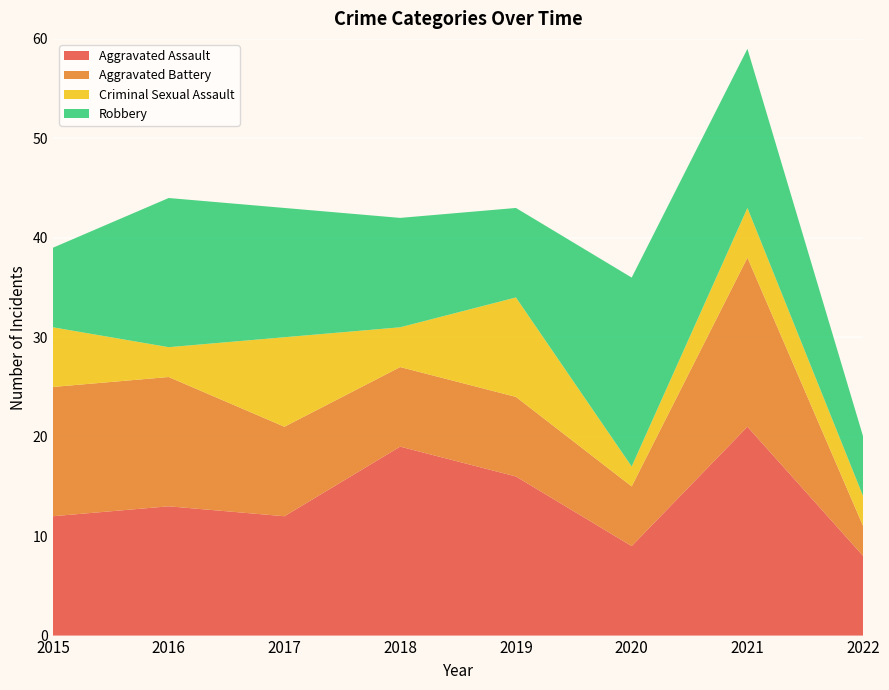

Reading left to right, list all the values displayed in this chart.

Aggravated Assault: 2015=12	2016=13	2017=12	2018=19	2019=16	2020=9	2021=21	2022=8
Aggravated Battery: 2015=13	2016=13	2017=9	2018=8	2019=8	2020=6	2021=17	2022=3
Criminal Sexual Assault: 2015=6	2016=3	2017=9	2018=4	2019=10	2020=2	2021=5	2022=3
Robbery: 2015=8	2016=15	2017=13	2018=11	2019=9	2020=19	2021=16	2022=6